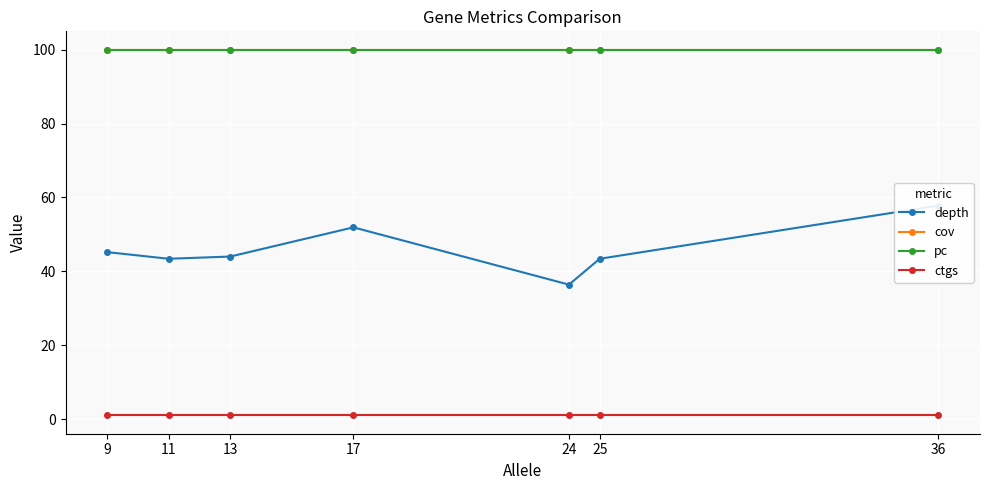

Is this an area chart (filled region under the line)?

No